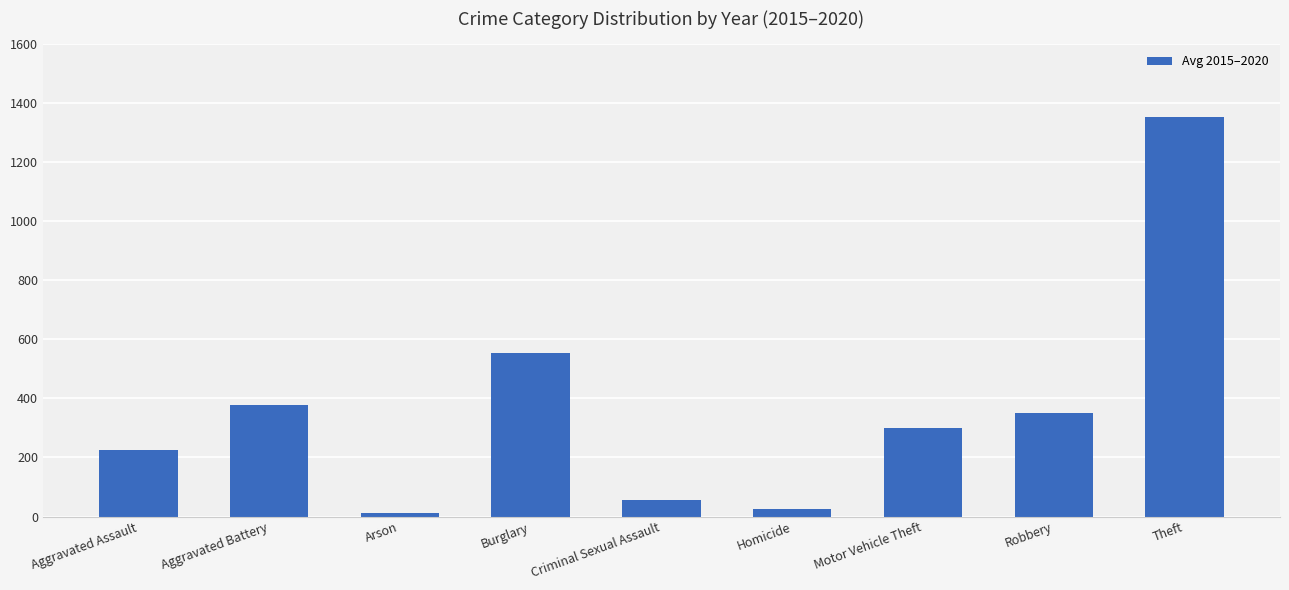

List the labels in order of value, largest first.

Theft, Burglary, Aggravated Battery, Robbery, Motor Vehicle Theft, Aggravated Assault, Criminal Sexual Assault, Homicide, Arson